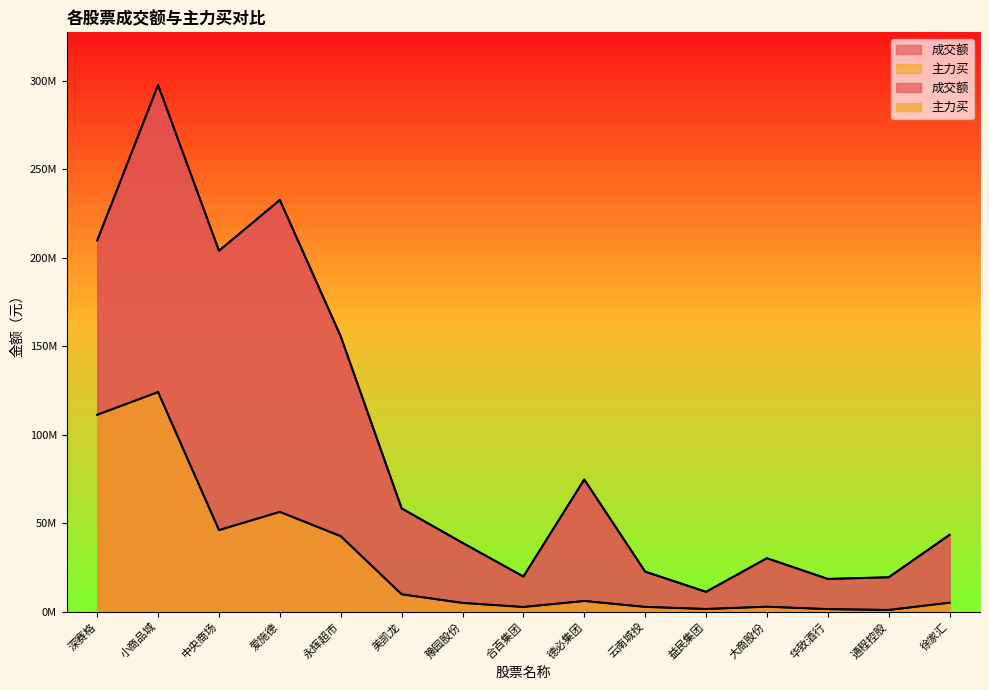

Reading left to right, transcribe all the data shown in this chart.

成交额: 209855697	297714666	204016997	232697035	155608689	58363081	38908455	19862697	74687017	22618355	11199941	30199244	18499154	19416222	43408930
主力买: 111293691	124109789	46091904	56387538	42664746	9819116	4939336	2632060	6032404	2699261	1503760	2786118	1427256	947401	5062215